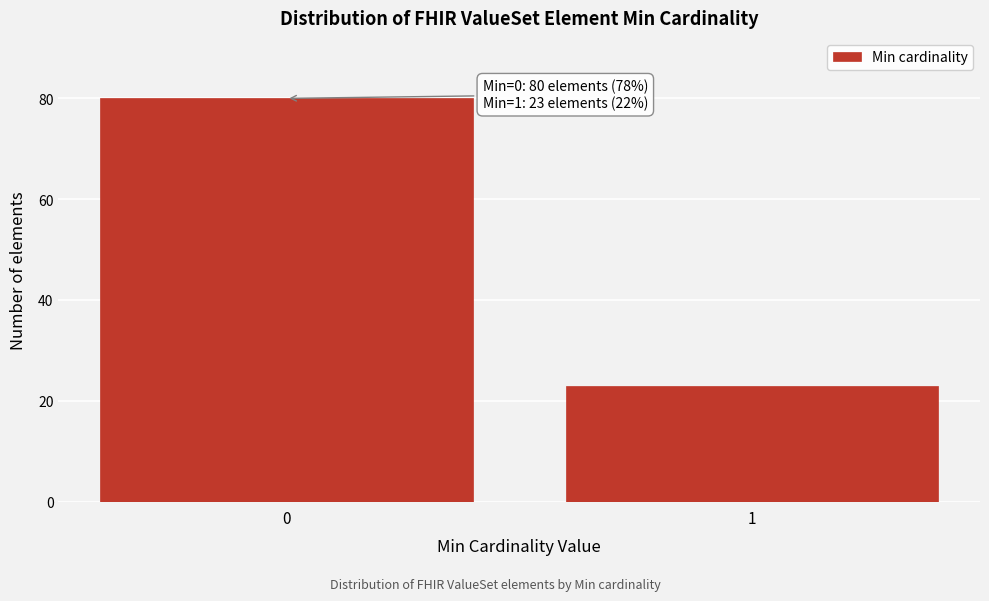

Reading left to right, extract all data points from this chart.

0=80	1=23